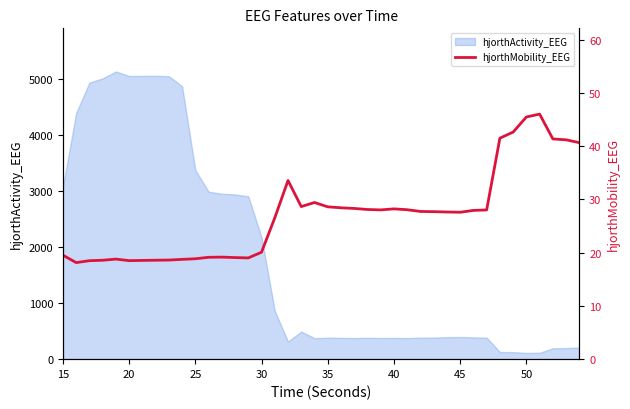

What is the maximum value for hjorthActivity_EEG?

5134.1